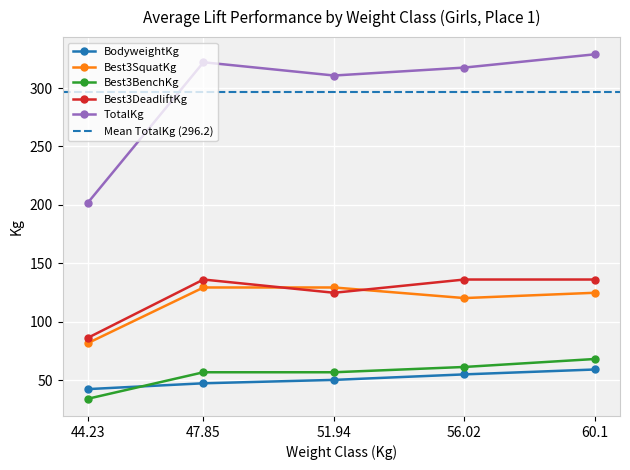

Reading left to right, list all the values displayed in this chart.

BodyweightKg: 44.23=42.3	47.85=47.3	51.94=50.2	56.02=54.9	60.1=59.1
Best3SquatKg: 44.23=81.7	47.85=129.3	51.94=129.3	56.02=120.2	60.1=124.7
Best3BenchKg: 44.23=34.0	47.85=56.7	51.94=56.7	56.02=61.2	60.1=68.0
Best3DeadliftKg: 44.23=86.2	47.85=136.1	51.94=124.7	56.02=136.1	60.1=136.1
TotalKg: 44.23=201.8	47.85=322.1	51.94=310.7	56.02=317.5	60.1=328.9